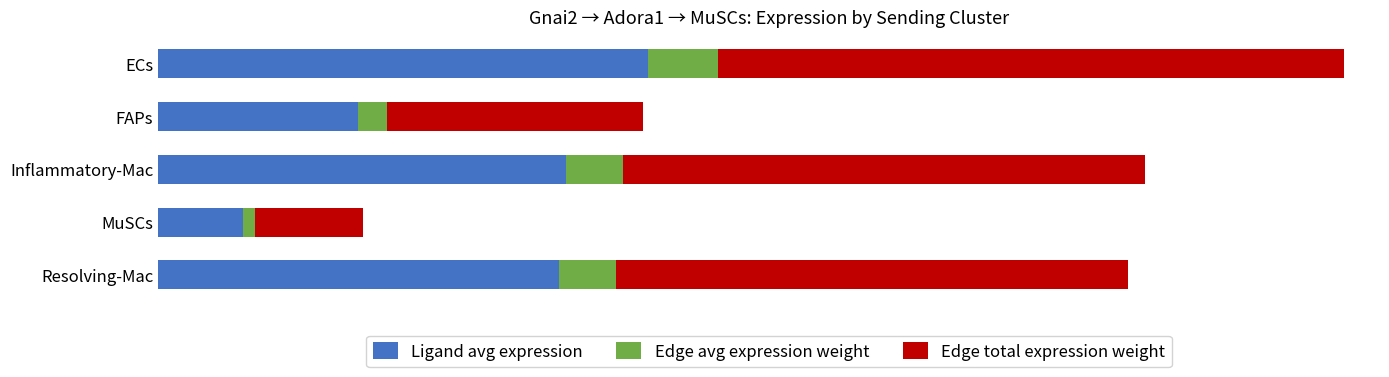

What are all the series names shown in the legend?

Ligand avg expression, Edge avg expression weight, Edge total expression weight